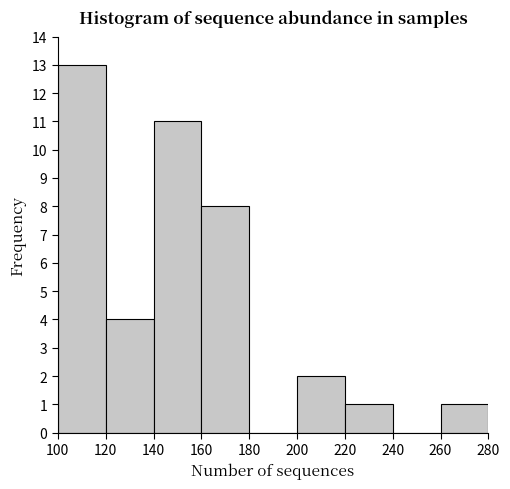

Reading left to right, list every bar in this chart as the range it spans on the x-axis followed by its height. The values are not printed on the chart, so give them approximately, as read against the axis.

100 to 120: 13
120 to 140: 4
140 to 160: 11
160 to 180: 8
180 to 200: 0
200 to 220: 2
220 to 240: 1
240 to 260: 0
260 to 280: 1